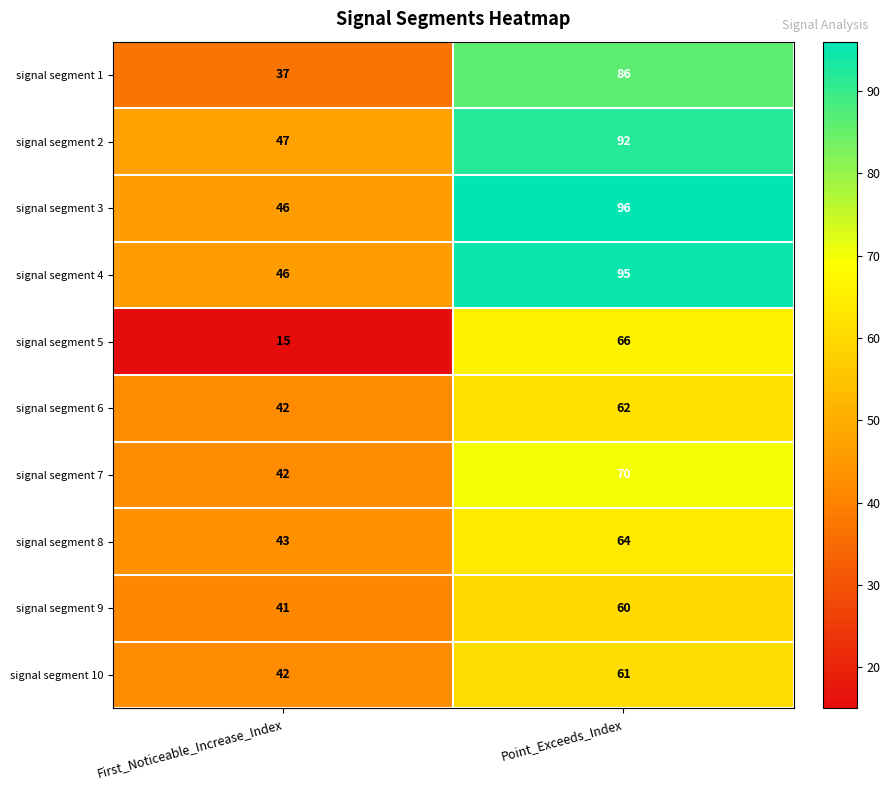

Is it true that signal segment 4 equals 95 at Point_Exceeds_Index?

True